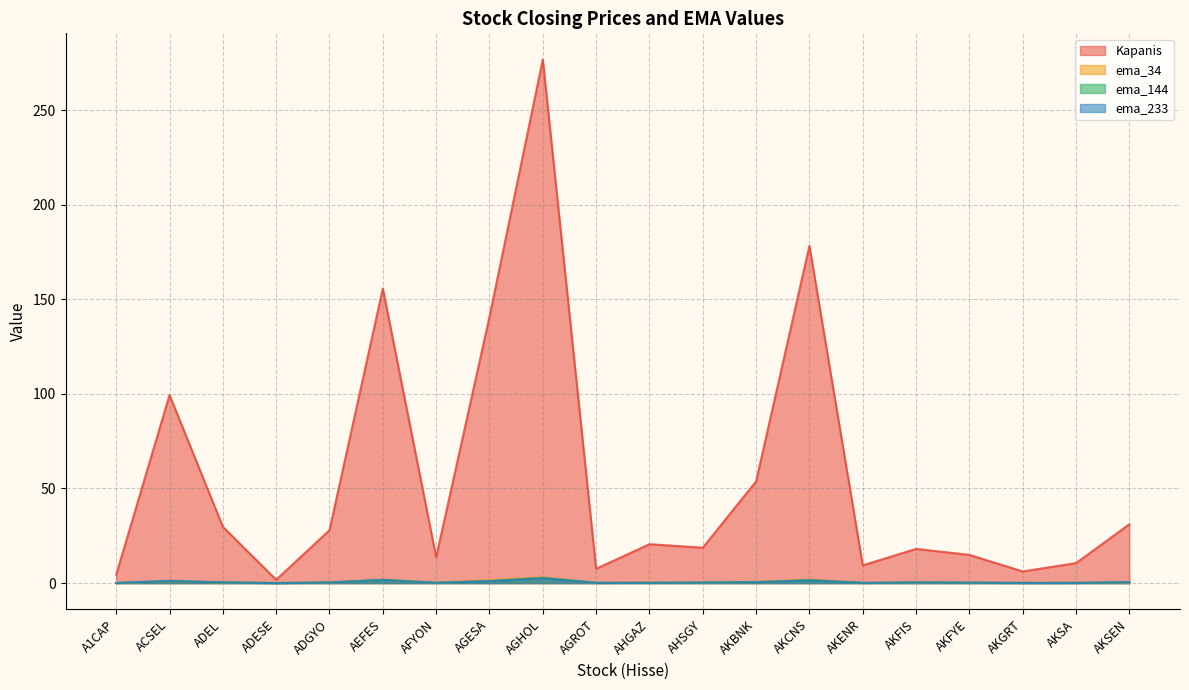

True or false: Kapanis and ema_34 intersect in this chart.

False